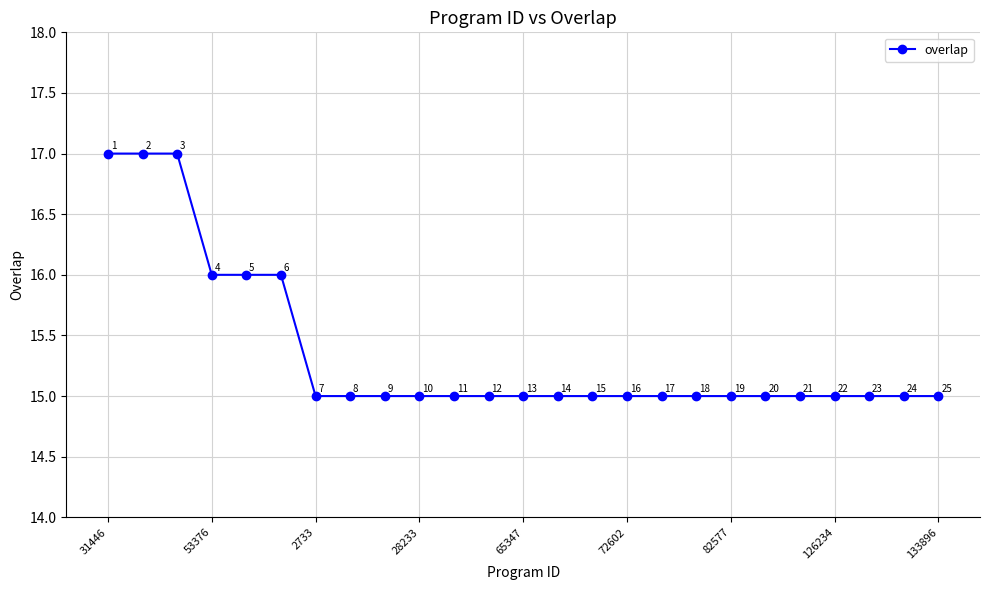

How many values are between 15 and 16?

22